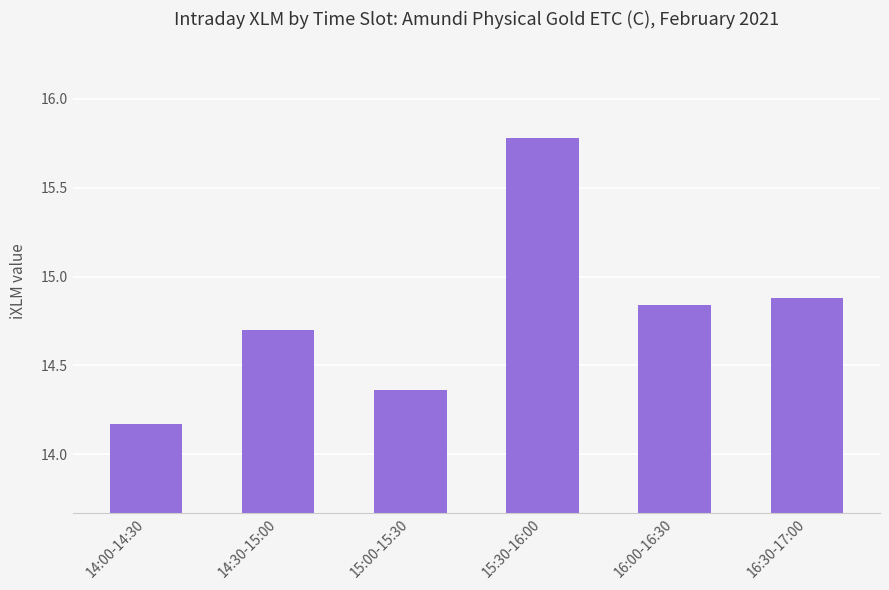

Approximately how many times larger is the value at 15:00-15:30 compared to 15:30-16:00?

0.9